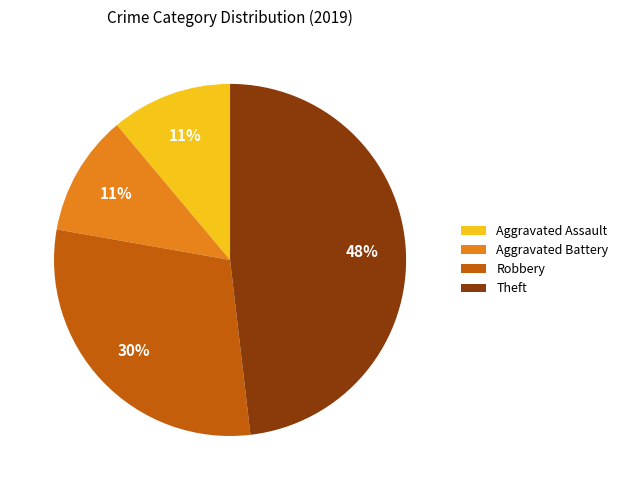

Which slice is the largest?

Theft